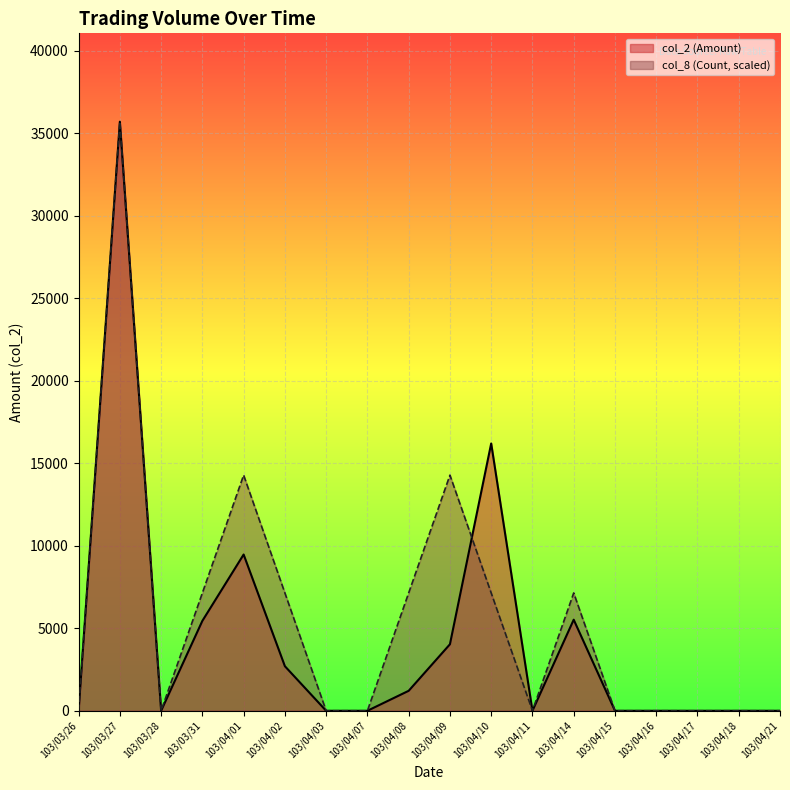

What is the difference between the second highest and minimum values in the col_8 (Count) series?

14280